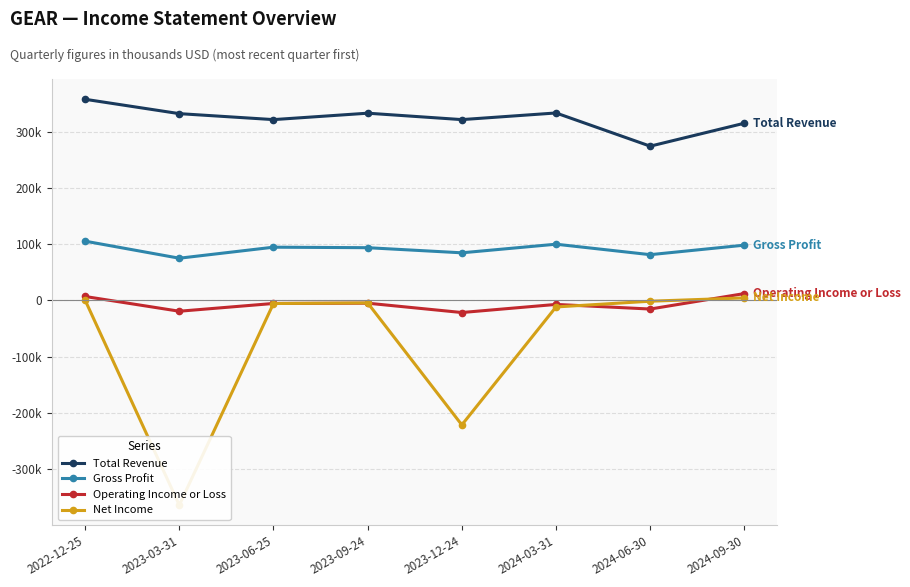

True or false: Gross Profit and Total Revenue cross at least once.

False